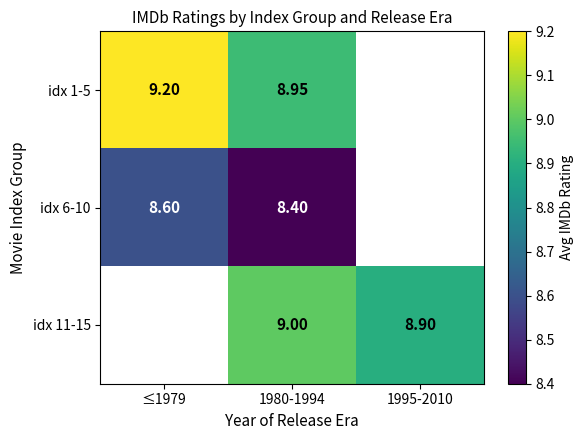

Between 1980-1994 and 1995-2010, which is larger?

1995-2010